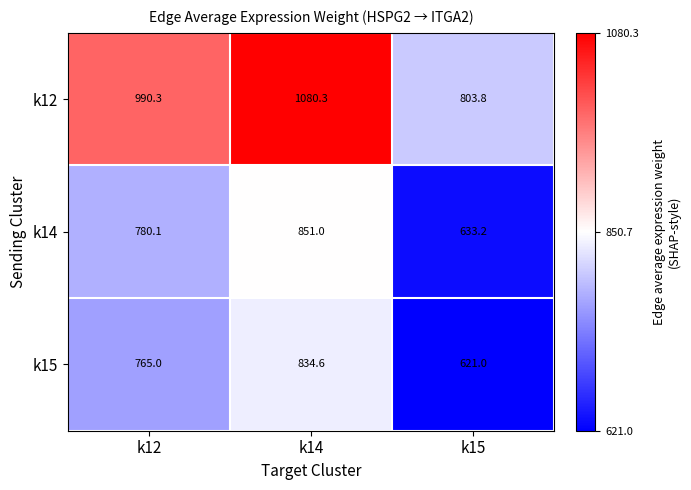

Rank the series at k12 from highest to lowest value.

k12, k14, k15